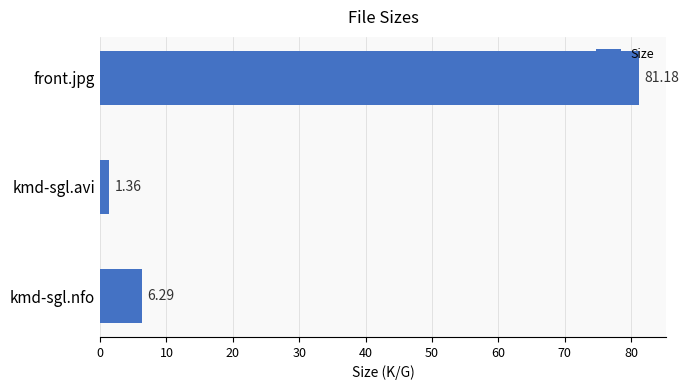

What is the sum of the values at kmd-sgl.avi and front.jpg?

82.5